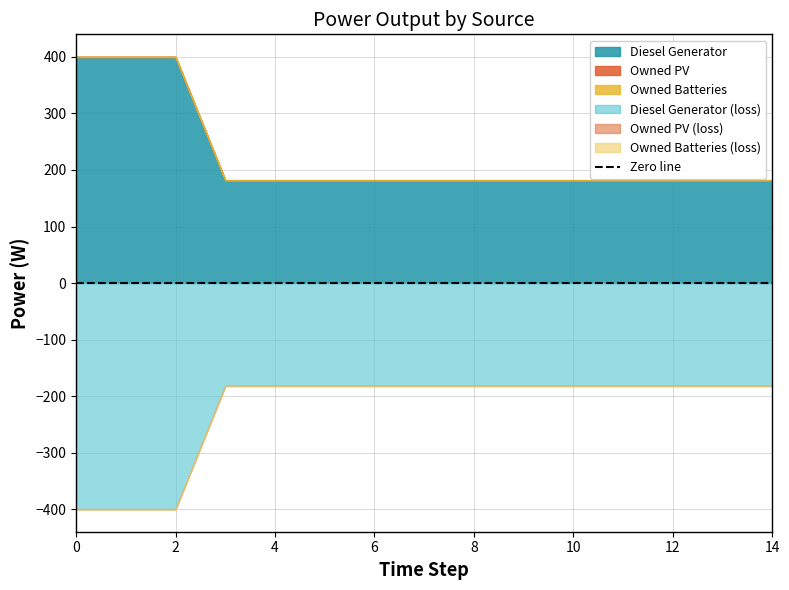

Is the value of Diesel Generator at 11 greater than the value of Owned PV at 1?

Yes